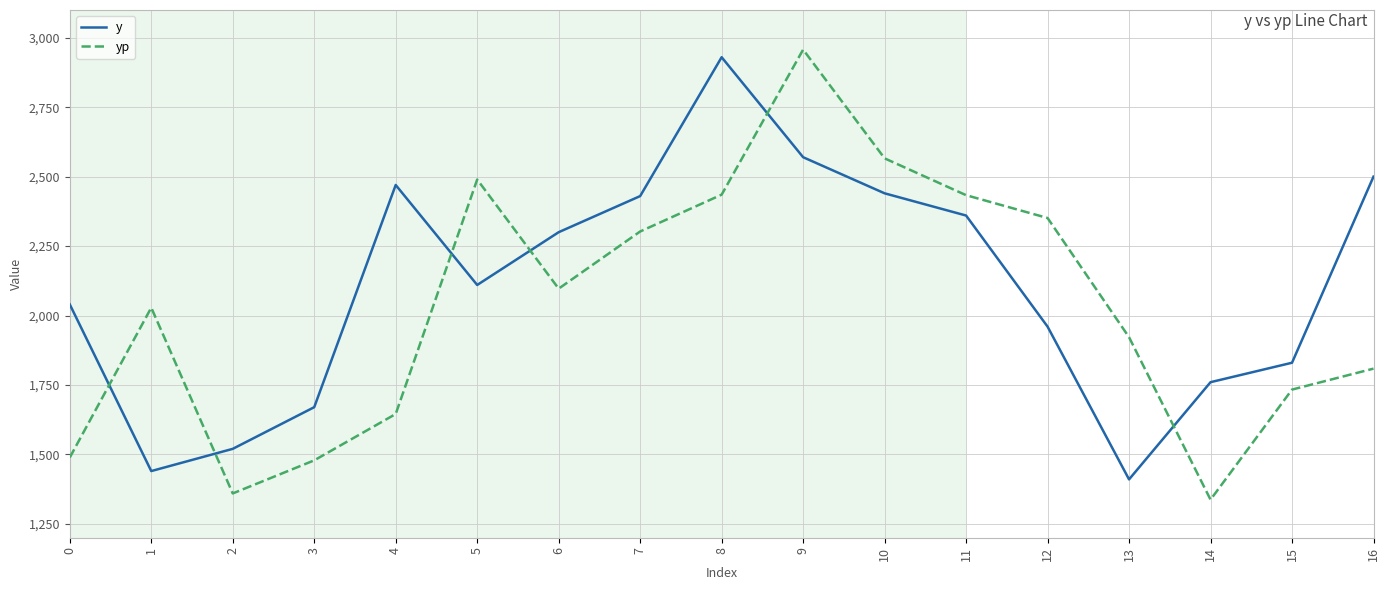

Between 13 and 14, which series saw the biggest shift?

yp